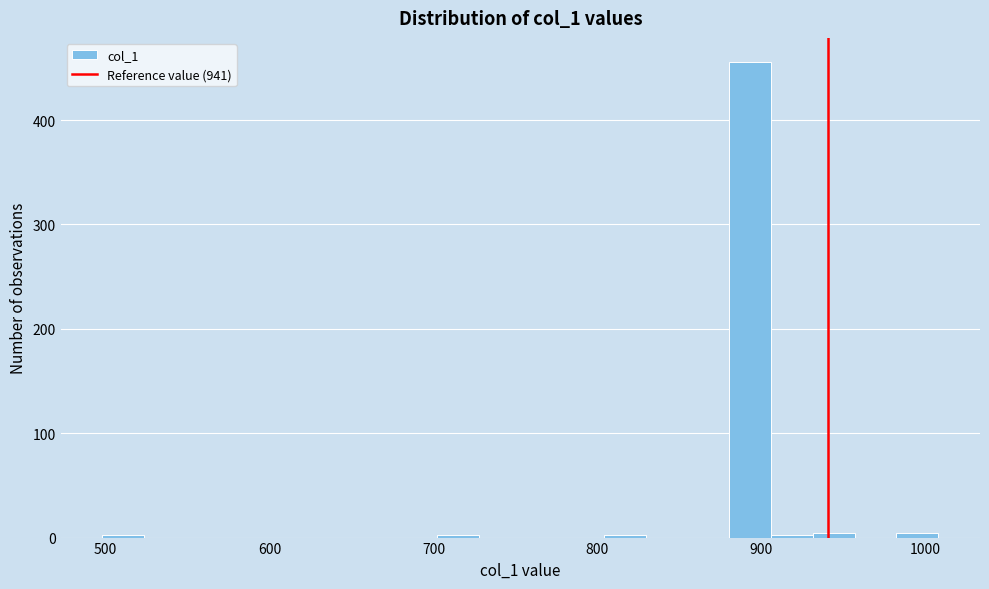

Read against the x-axis, roughly where is the centre of the tallest bar?

890